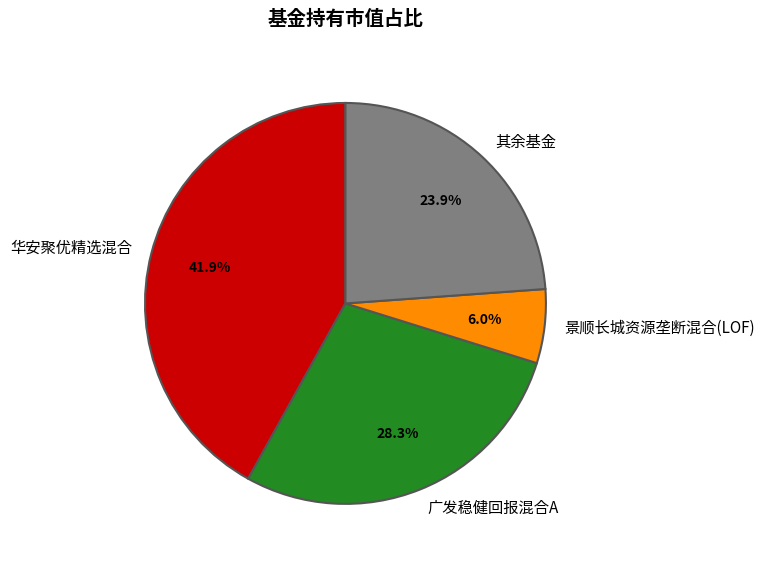

What percentage is NOT represented by 广发稳健回报混合A?

71.7%